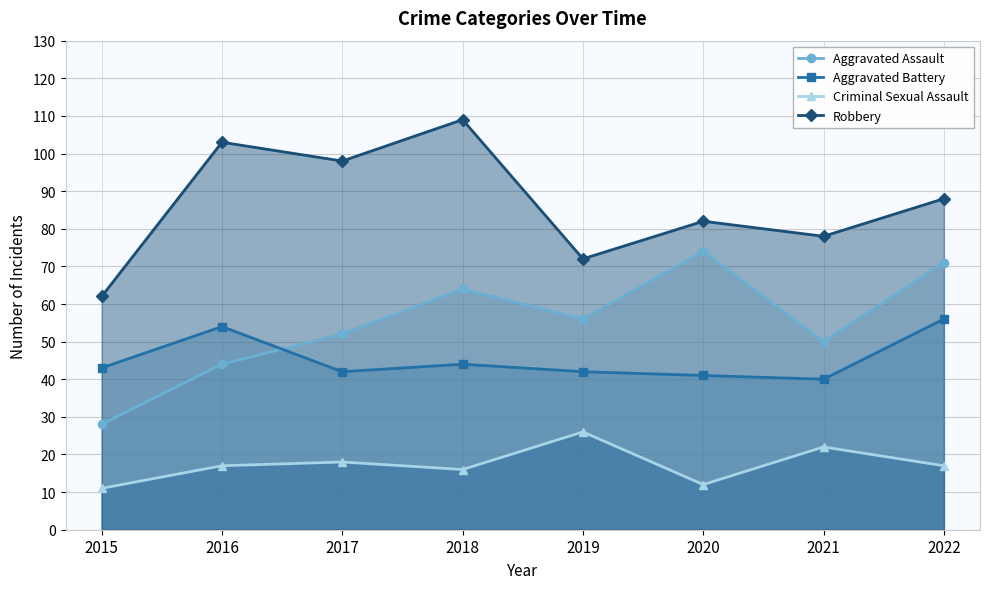

Where is Robbery nearest to the value 85?

2020